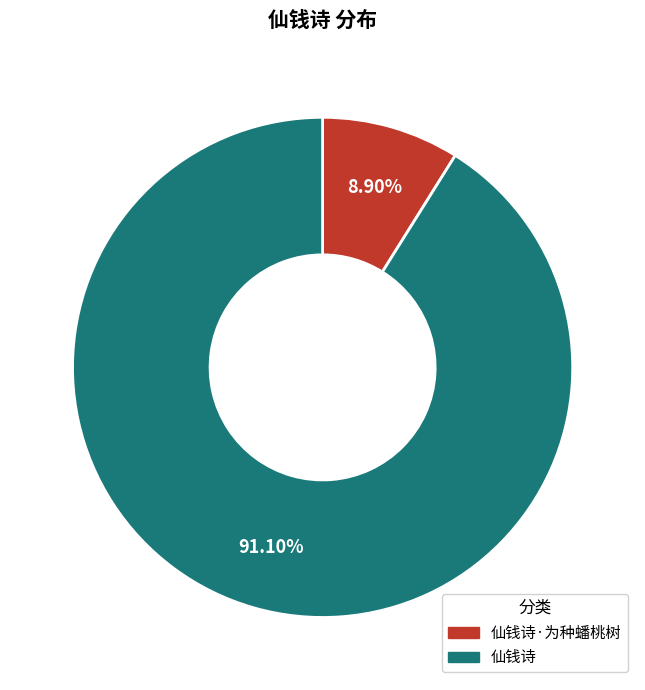

Is there a majority slice in this chart?

Yes